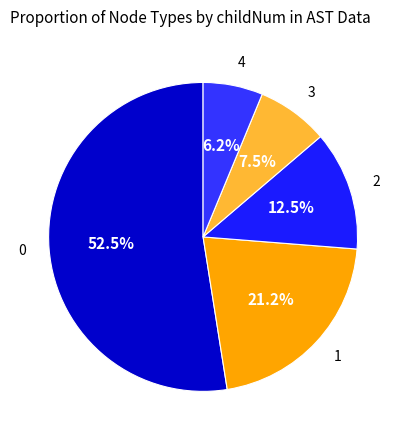

Do 3 and 0 together represent more than half of the pie?

Yes